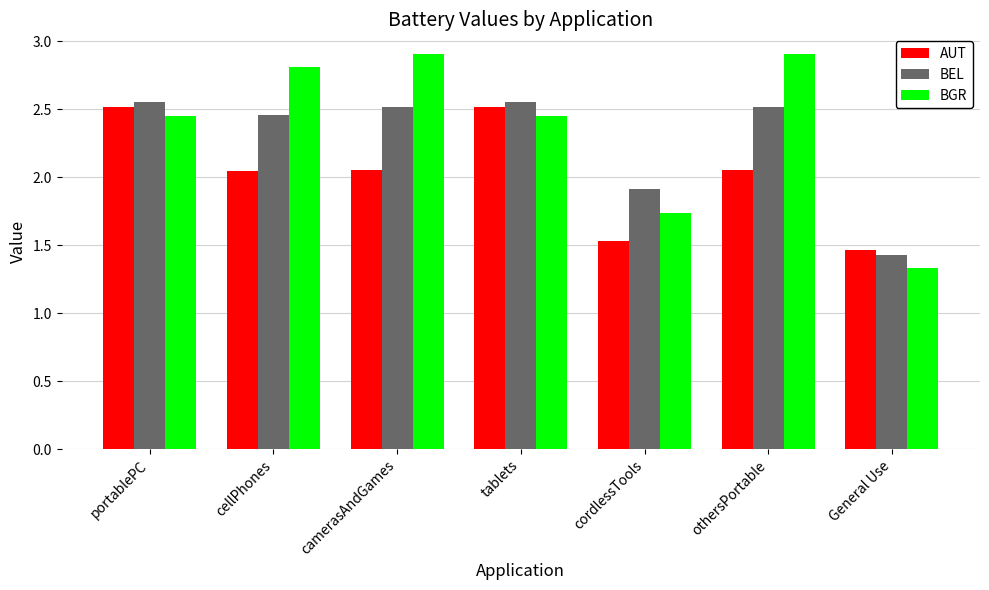

Does the chart contain stacked bars?

No